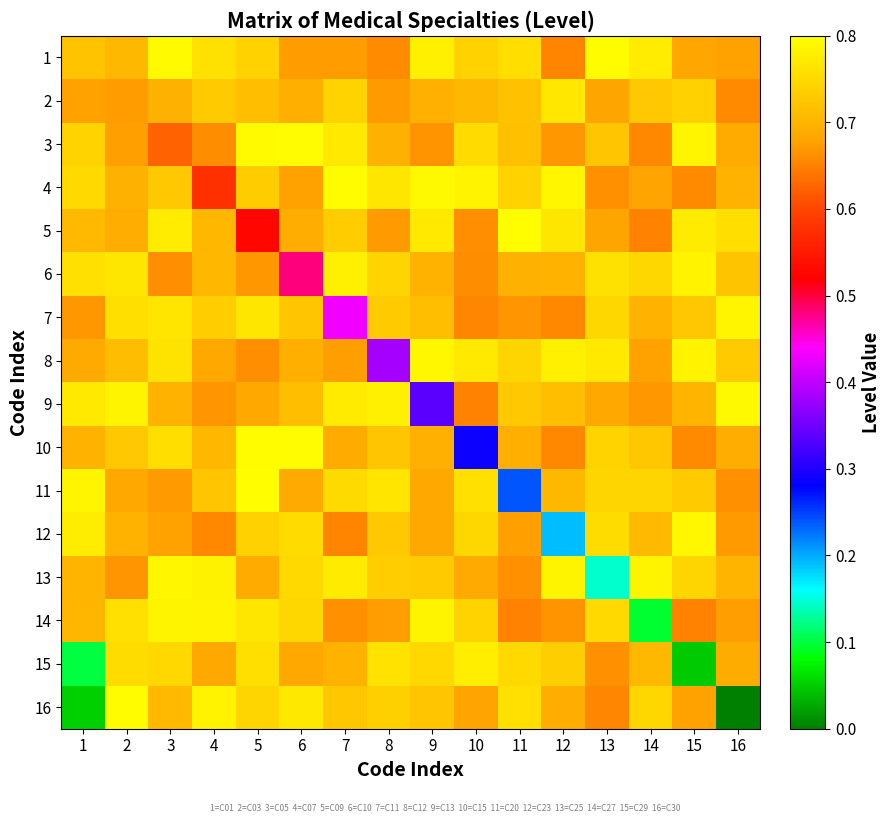

Which has a higher value, 13 or 4?

13